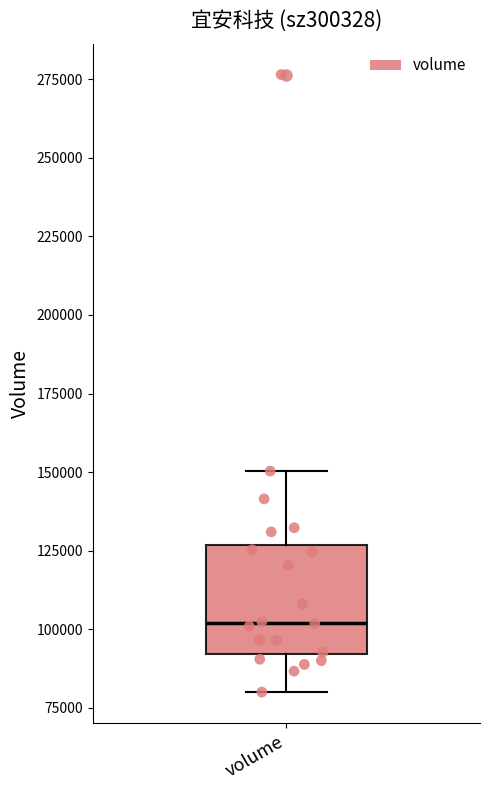

Transcribe this box plot: give where the median line is, the range the box spans, and where the two whiskers end, as read against the y-axis. The values are not printed on the chart, so give them approximately, as read against the axis.

median 100000, box 90000 to 125000, whiskers 80000 to 150000